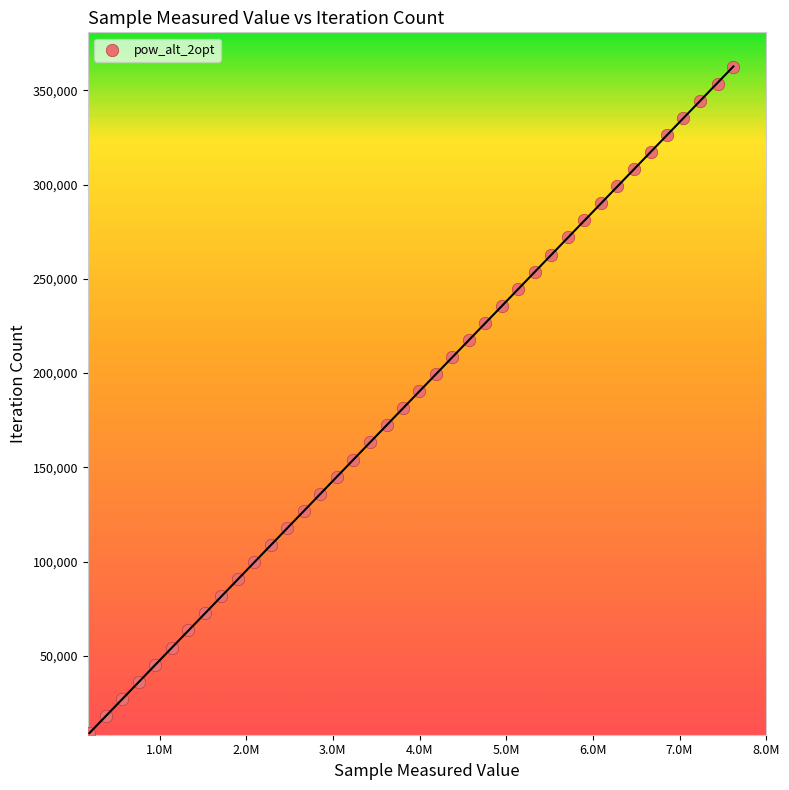

What is the range of Y values (max minus min)?

353574